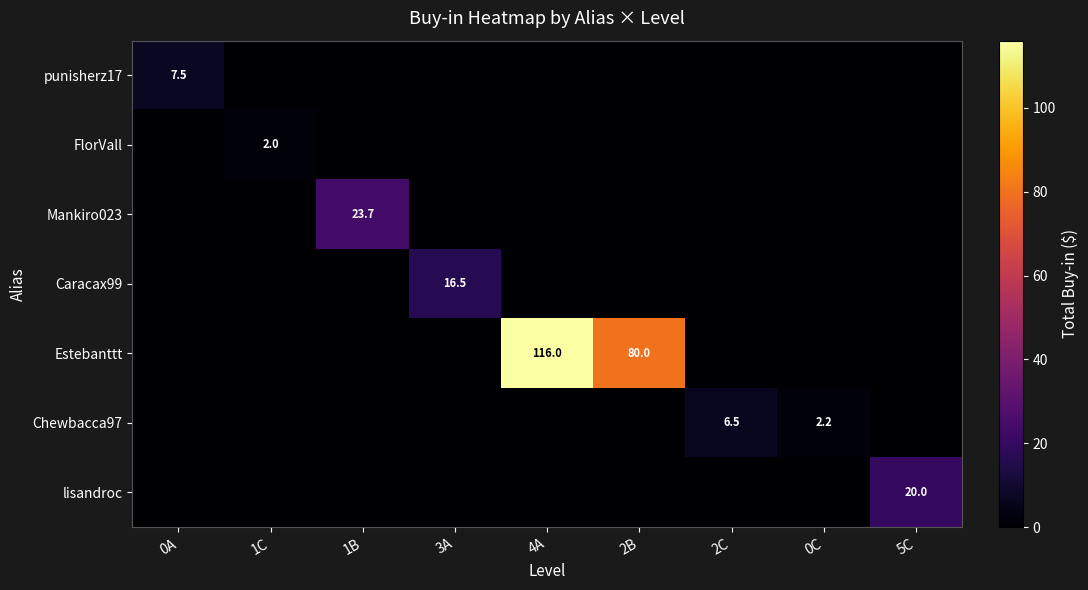

Which series changed the most between 2C and 5C?

lisandroc